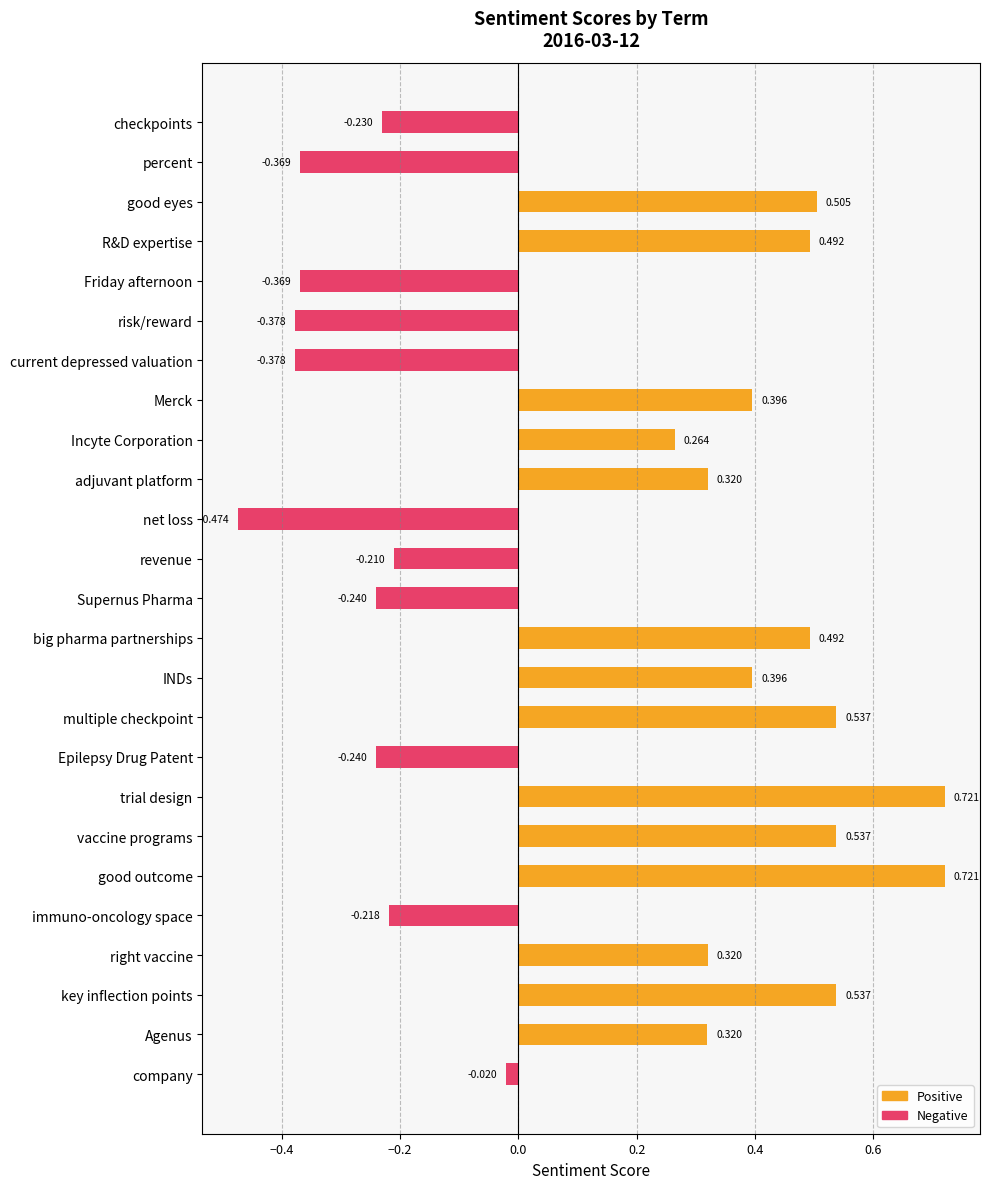

Where is the data nearest to the value 0?

company